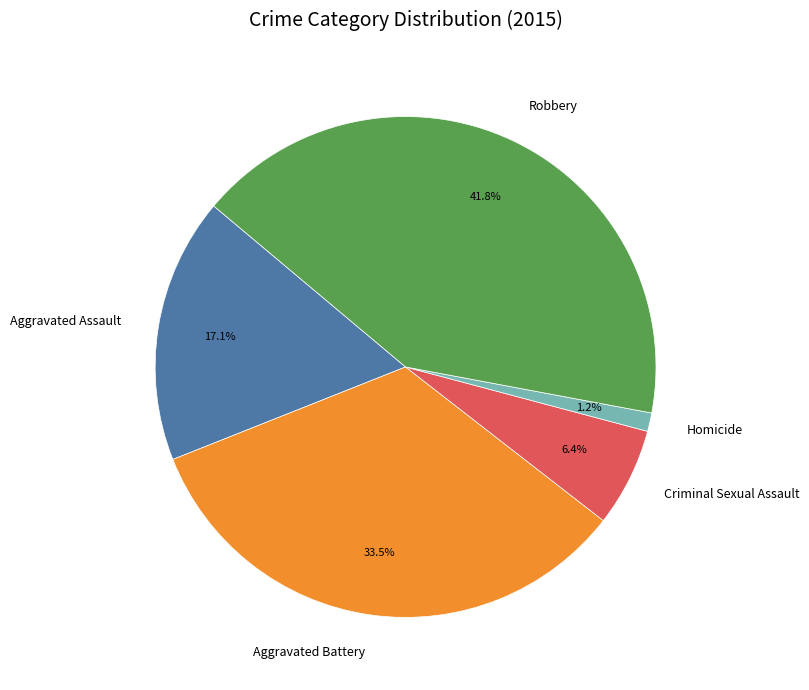

Is there a majority slice in this chart?

No